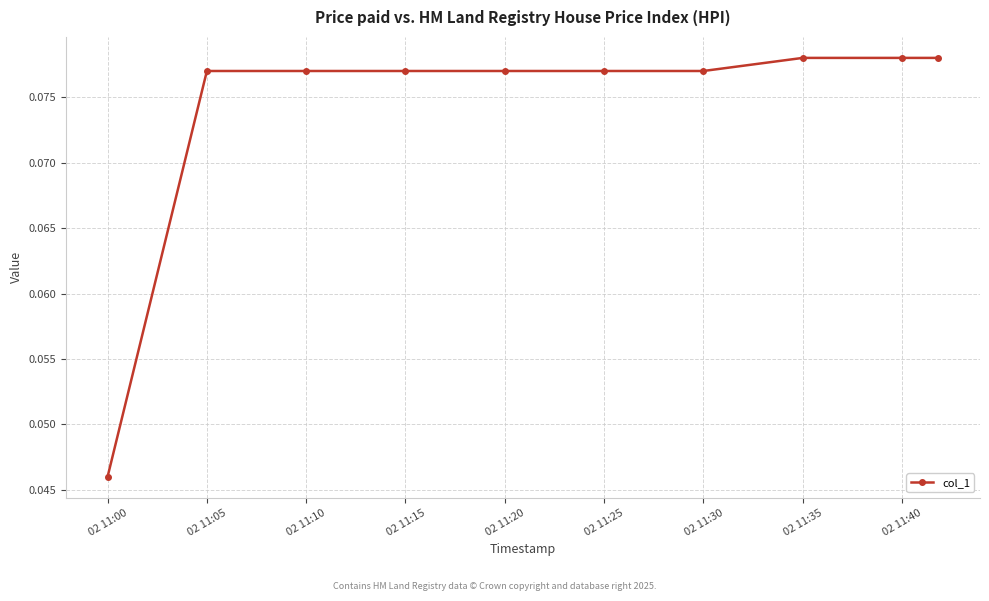

Count the values in the range 0 to 1.

10